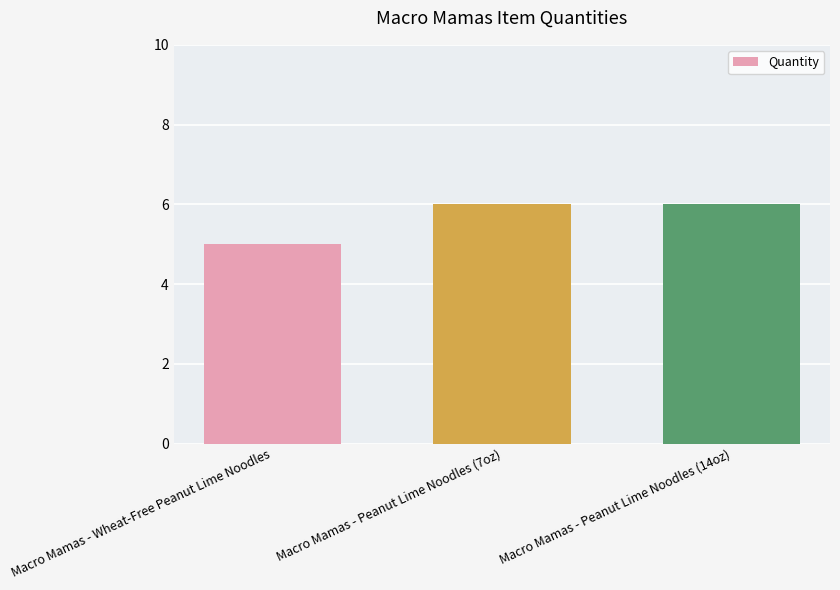

What is the minimum value shown in the chart?

5